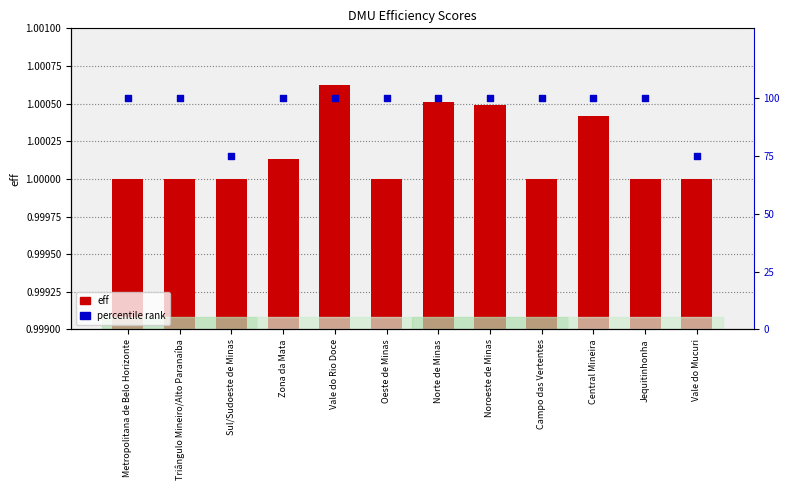

At which category is the sum across all series the highest?

Vale do Rio Doce